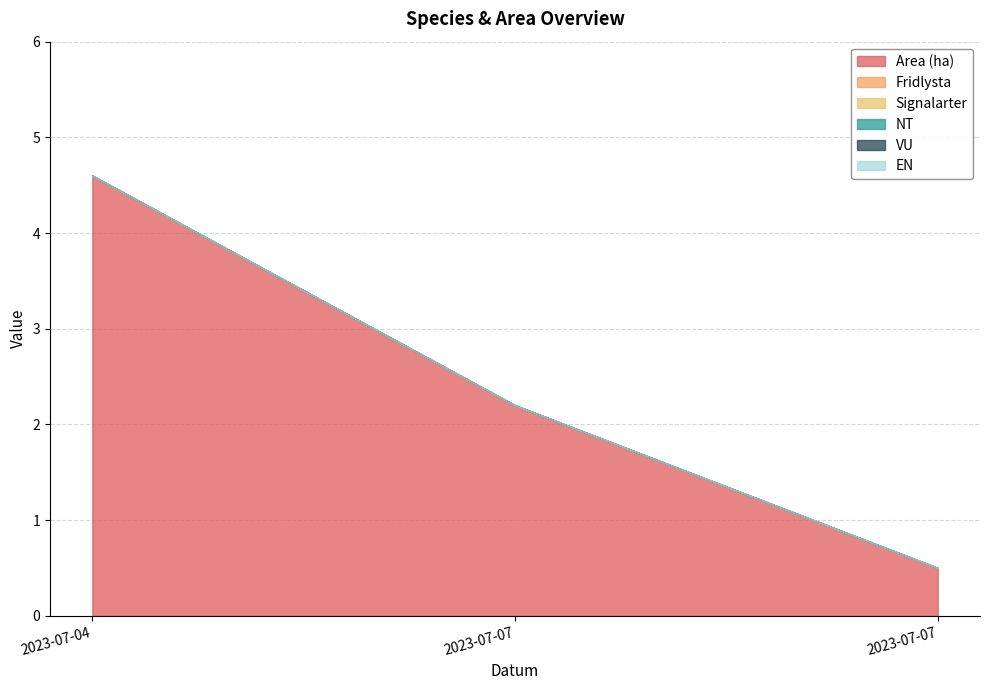

Reading left to right, extract all data points from this chart.

Area (ha): 2023-07-04=4.6	2023-07-07=2.2	2023-07-07=0.5
Fridlysta: 2023-07-04=0.0	2023-07-07=0.0	2023-07-07=0.0
Signalarter: 2023-07-04=0.0	2023-07-07=0.0	2023-07-07=0.0
NT: 2023-07-04=0.0	2023-07-07=0.0	2023-07-07=0.0
VU: 2023-07-04=0.0	2023-07-07=0.0	2023-07-07=0.0
EN: 2023-07-04=0.0	2023-07-07=0.0	2023-07-07=0.0